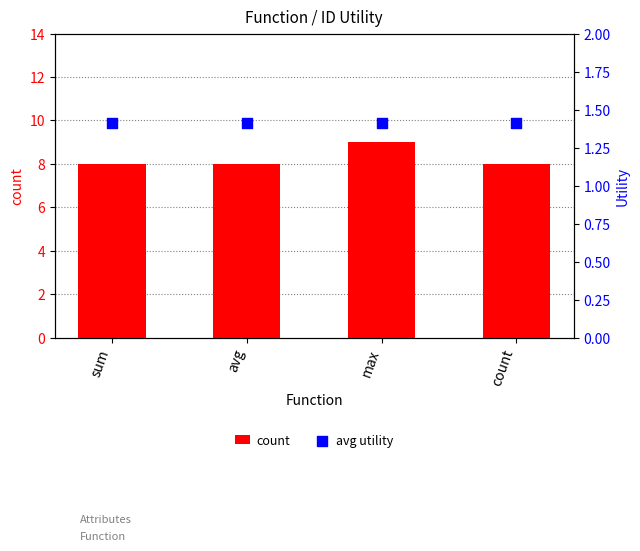

Which series has the largest total across all categories?

count